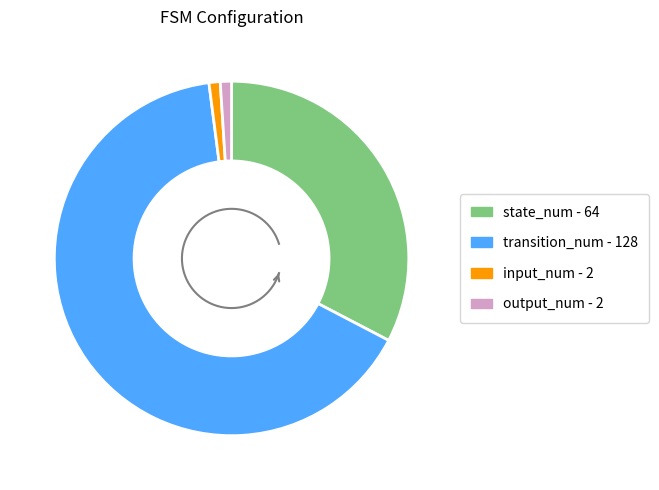

To the nearest percent, what is the difference between the largest and smallest slice percentages?

64%